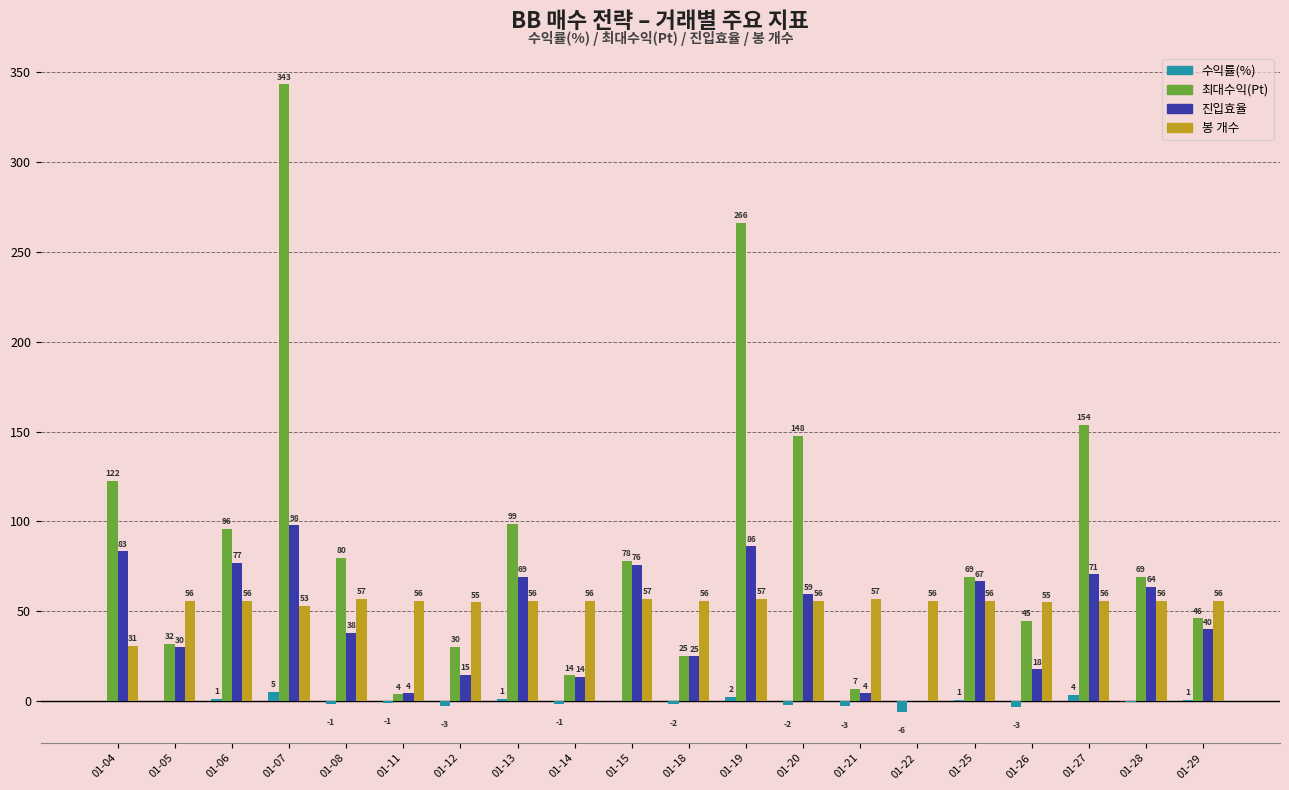

What is the approximate value of 봉 개수 at 01-18?

56.0